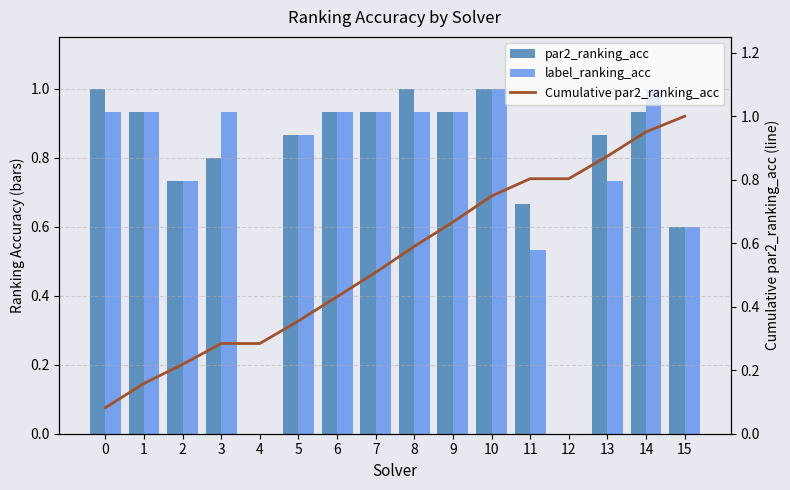

Is it true that Cumulative par2_ranking_acc equals 0.7 at 6?

False